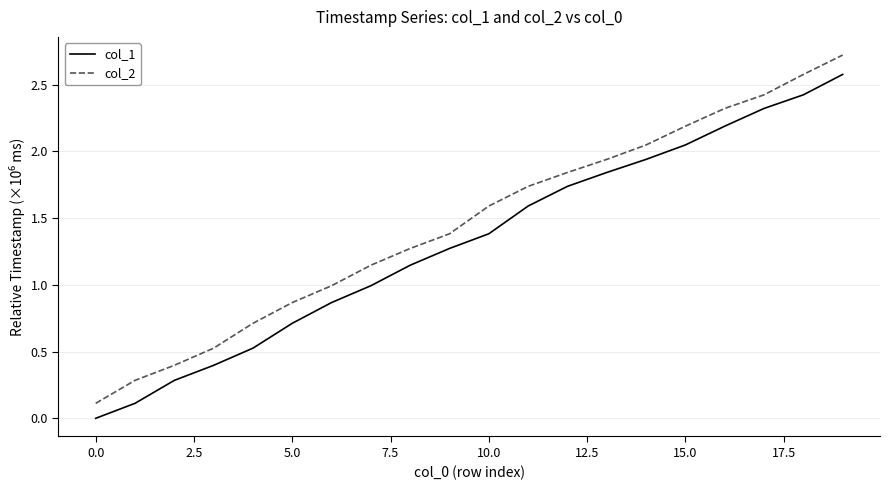

Which series has the largest range (max minus min)?

col_2